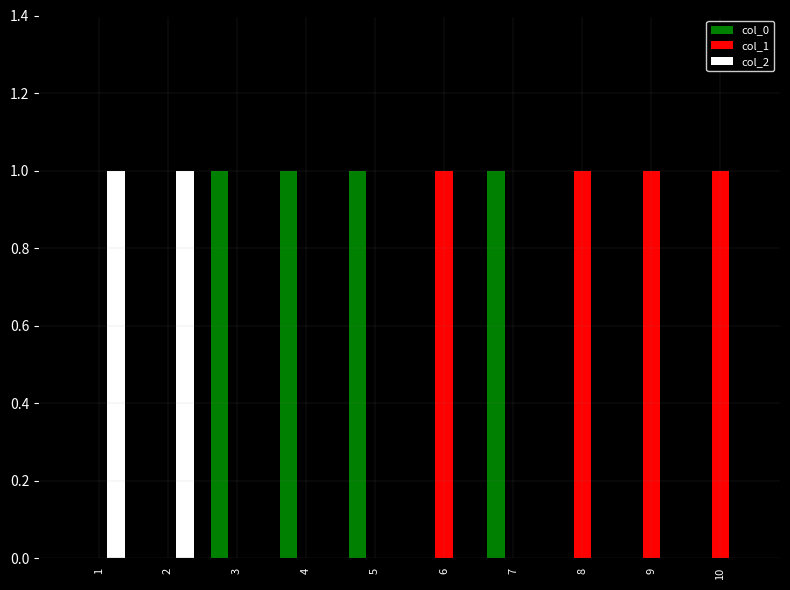

Reading left to right, what are all the values shown in this chart?

col_0: 1=0	2=0	3=1	4=1	5=1	6=0	7=1	8=0	9=0	10=0
col_1: 1=0	2=0	3=0	4=0	5=0	6=1	7=0	8=1	9=1	10=1
col_2: 1=1	2=1	3=0	4=0	5=0	6=0	7=0	8=0	9=0	10=0